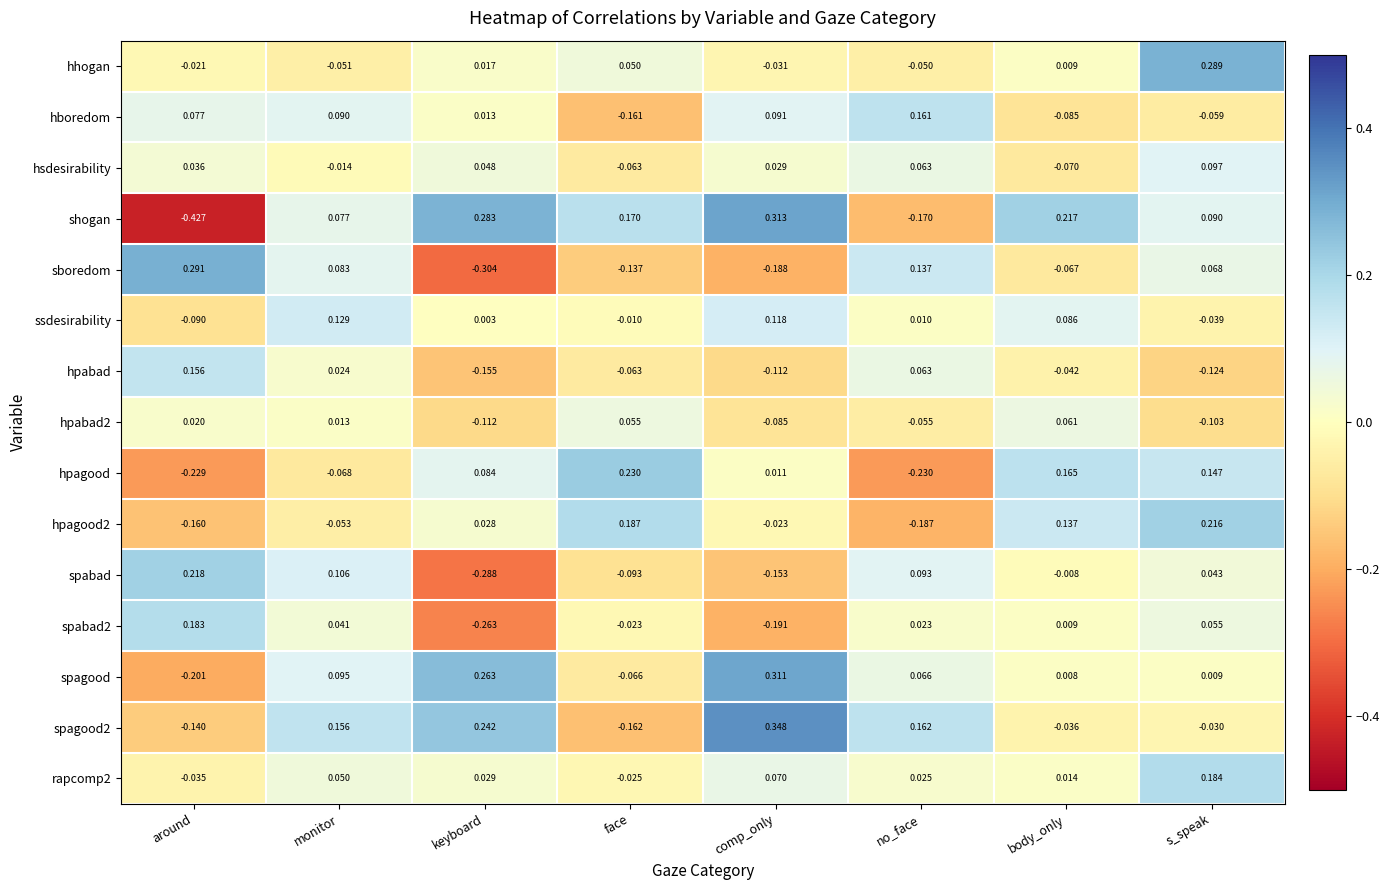

Which series has the largest range (max minus min)?

shogan